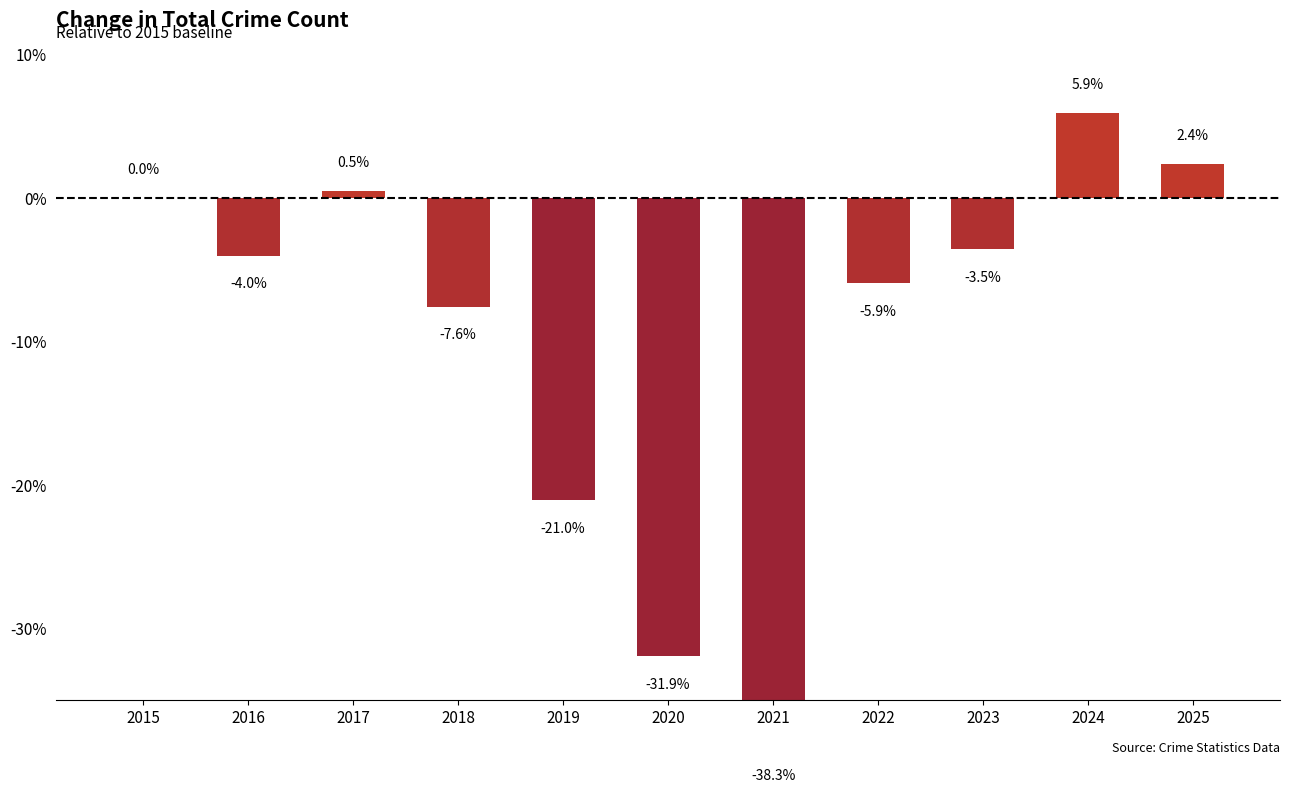

Which label corresponds to the largest value in the chart?

2024